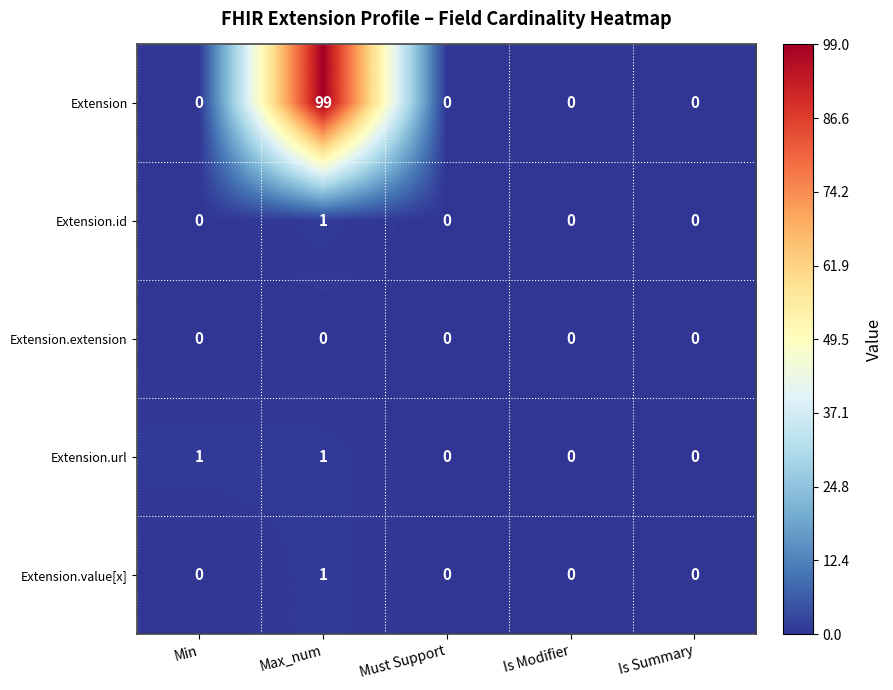

Which series has the largest range (max minus min)?

Extension